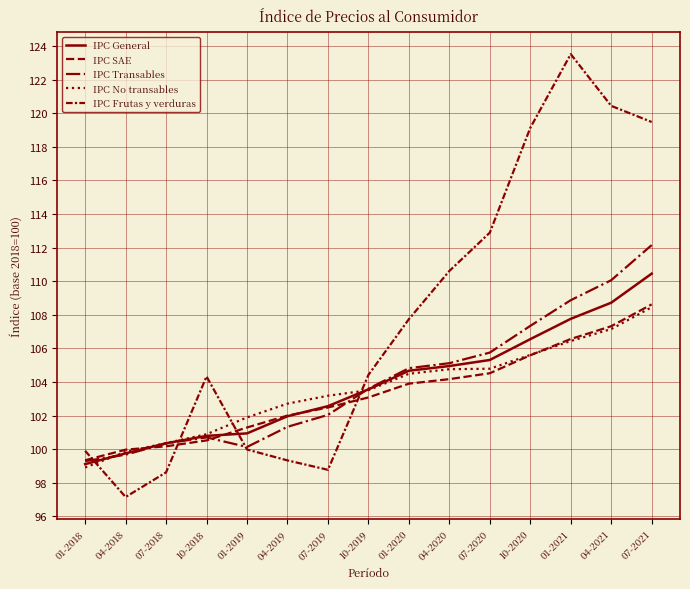

What is the difference between the IPC No transables values at 04-2020 and 04-2018?

4.9